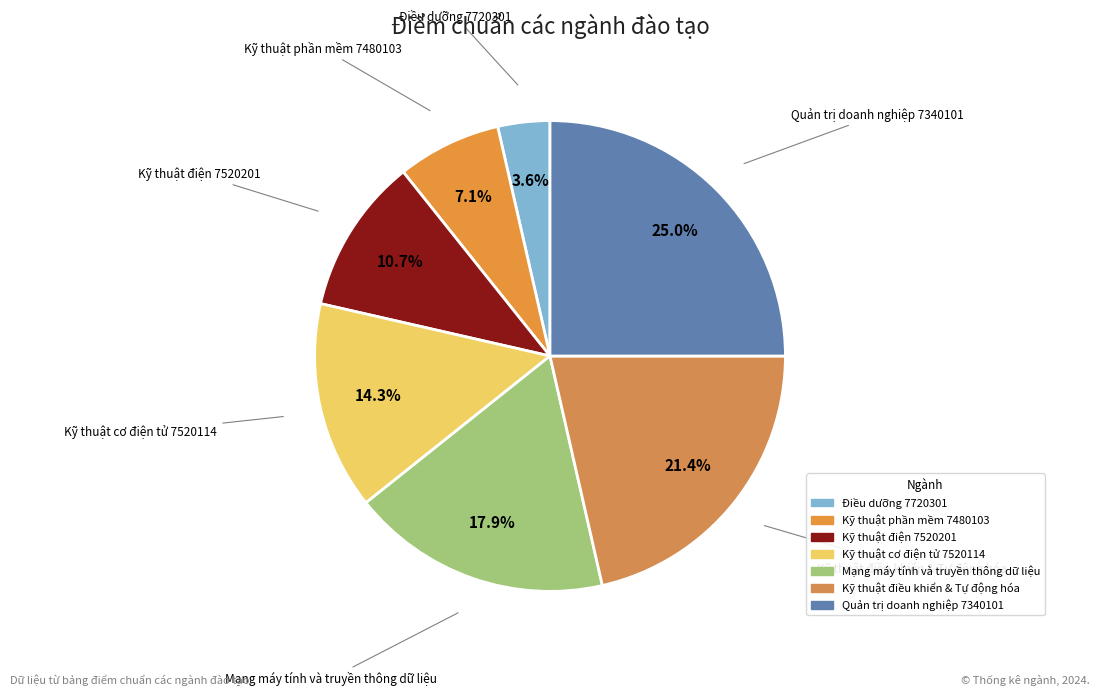

Is the sum of Kỹ thuật điện 7520201 and Kỹ thuật điều khiển & Tự động hóa greater than half?

No